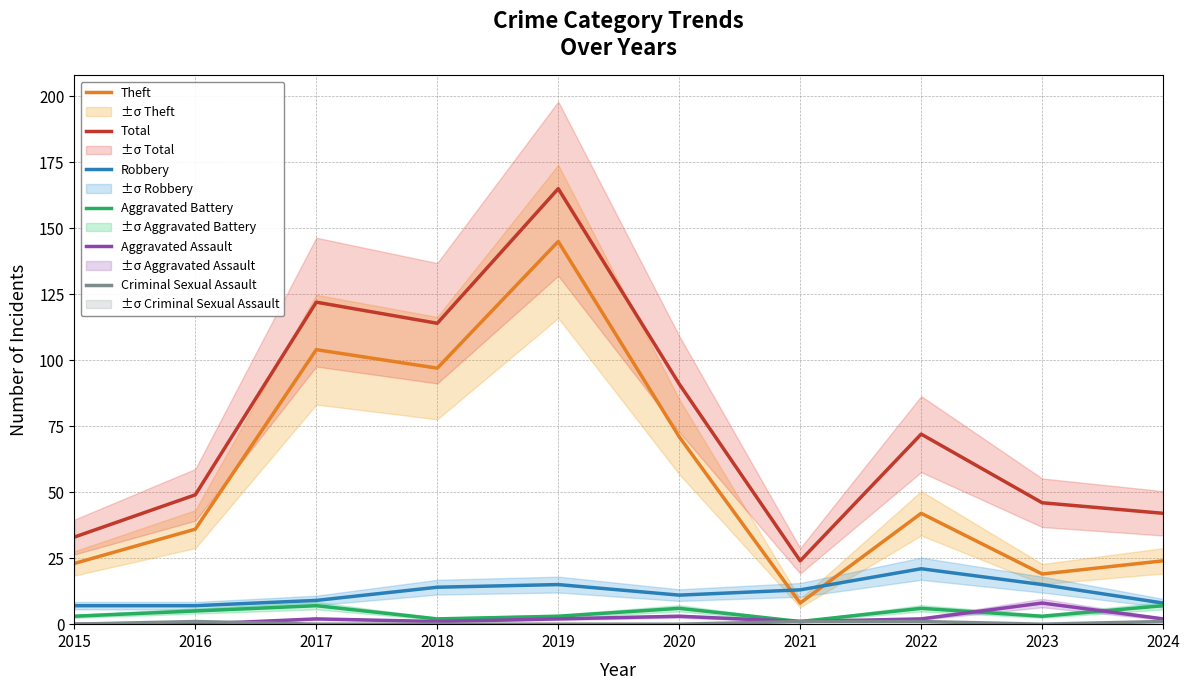

Reading right to left, what are all the values shown in this chart?

Theft: 24	19	42	8	71	145	97	104	36	23
Total: 42	46	72	24	91	165	114	122	49	33
Robbery: 8	15	21	13	11	15	14	9	7	7
Aggravated Battery: 7	3	6	1	6	3	2	7	5	3
Aggravated Assault: 2	8	2	1	3	2	1	2	0	0
Criminal Sexual Assault: 1	0	1	1	0	0	0	0	1	0